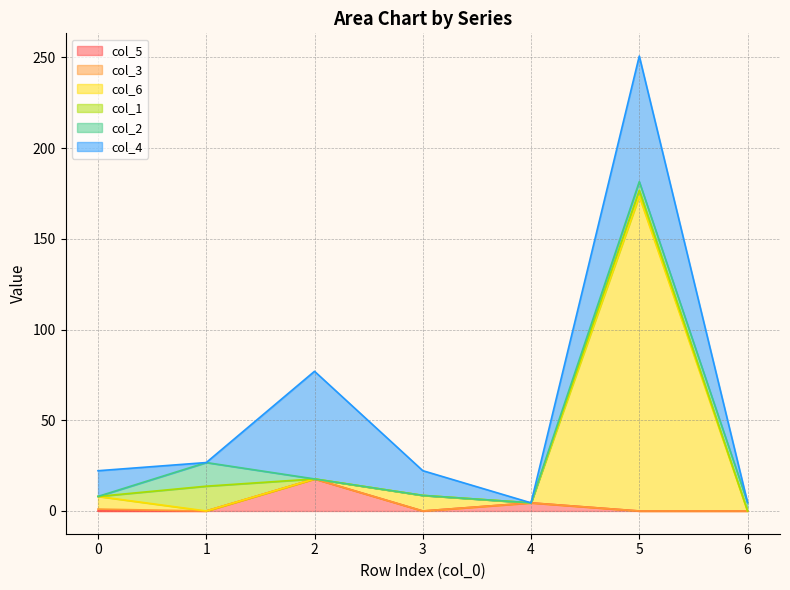

Rank the categories by col_5 value from lowest to highest.

0, 1, 3, 5, 6, 4, 2